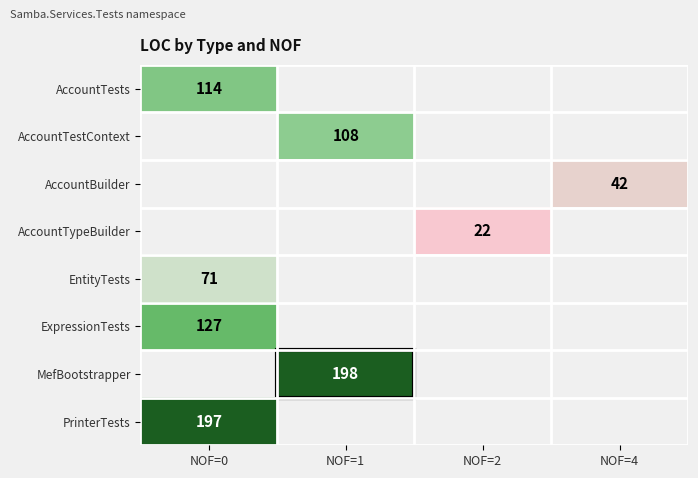

The value of AccountTests at NOF=0 is 114.0. True or false?

True